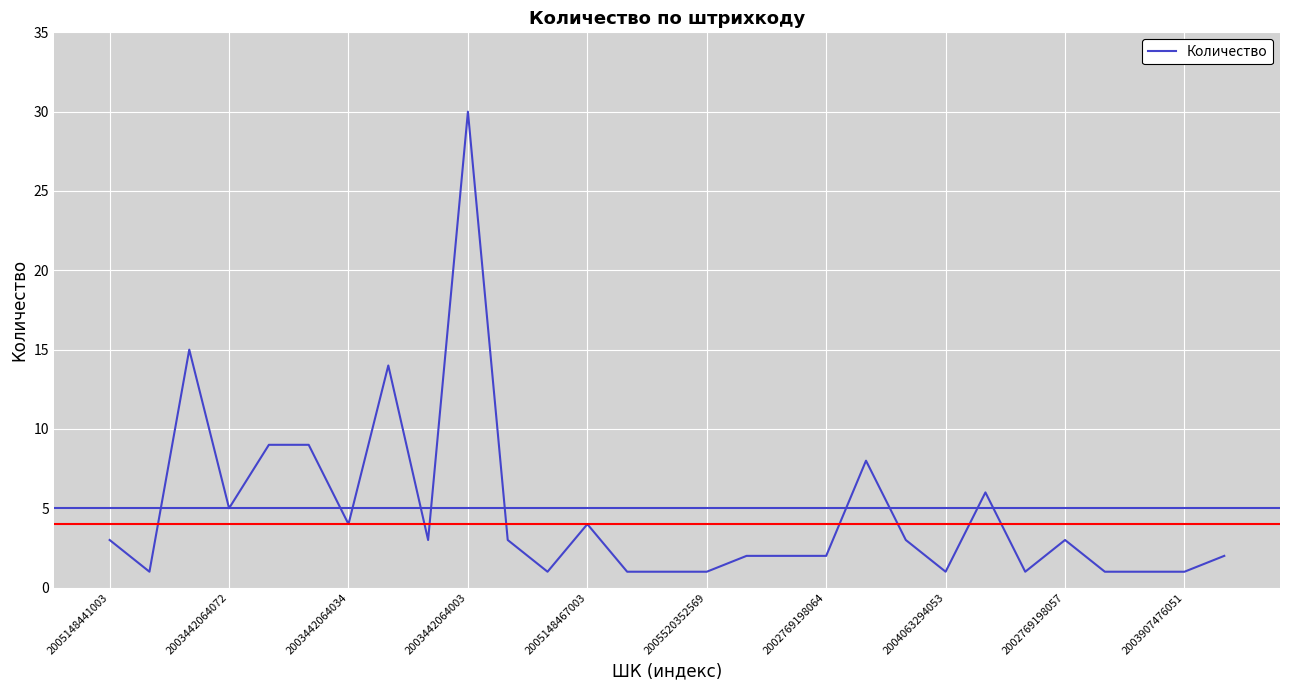

What is the difference between the maximum and minimum values?

29